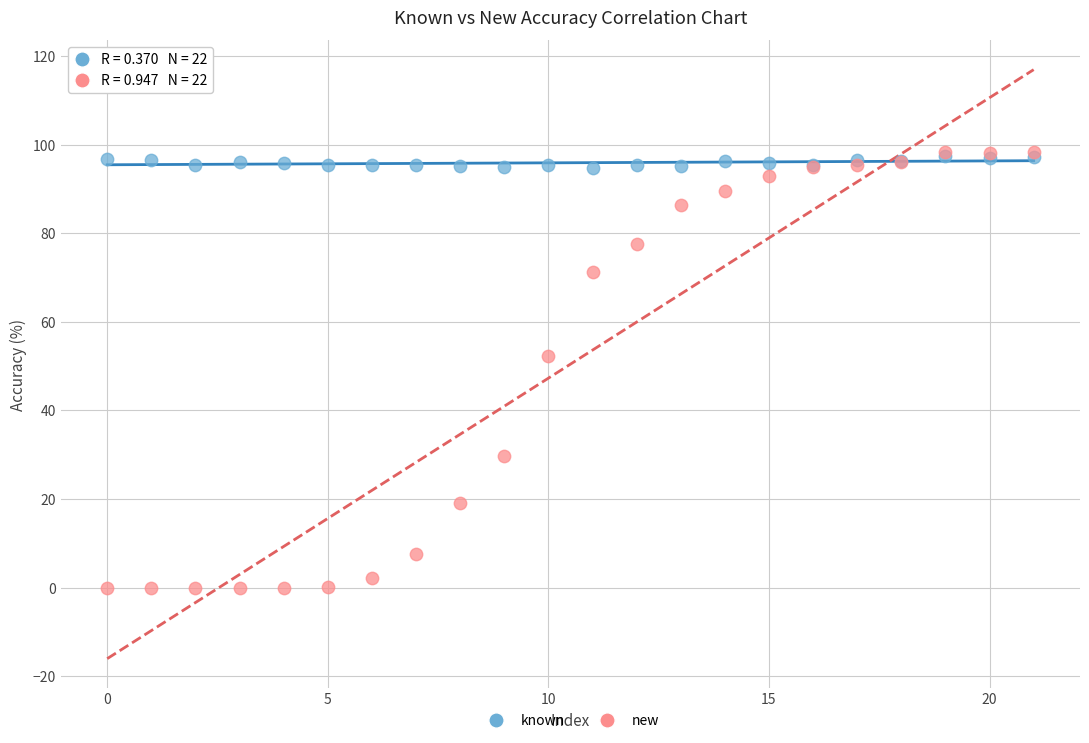

Across all series, what Y value is closest to 49?

52.4